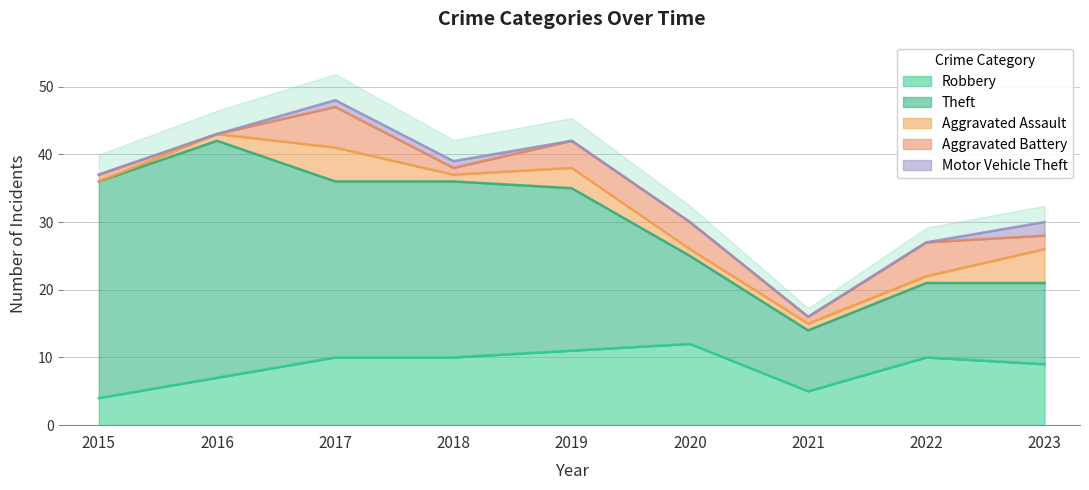

What is the value of the Motor Vehicle Theft point at the 4th from the left?

1